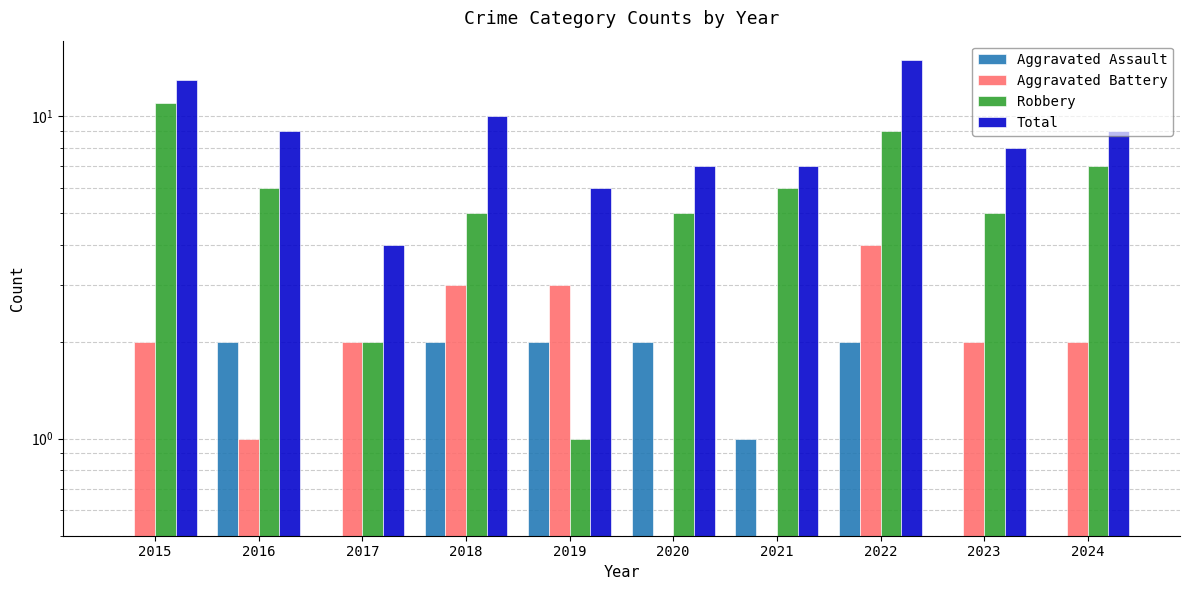

Count the Aggravated Battery values in the range 1 to 3.

7